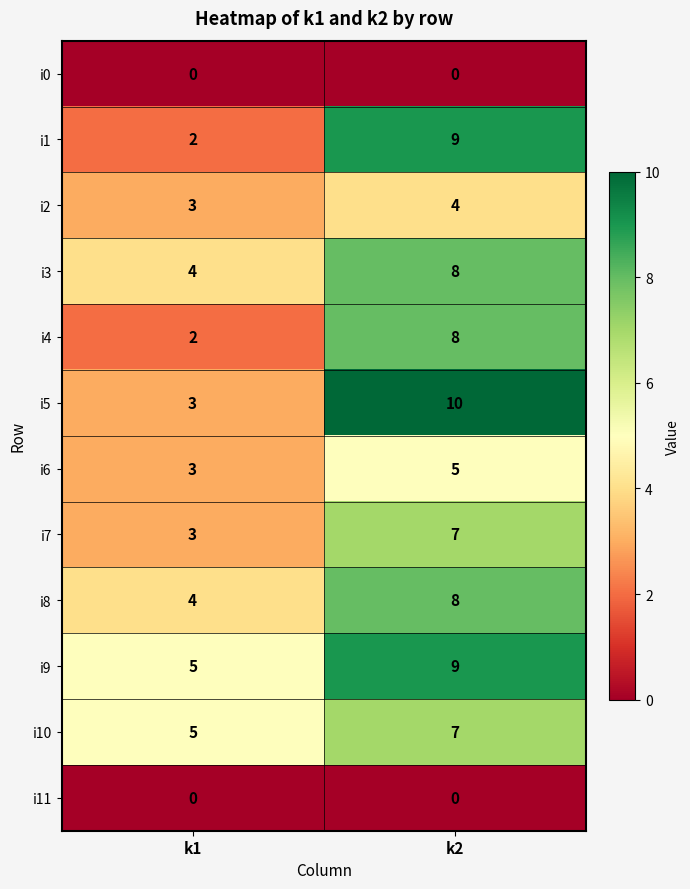

Where is i1 nearest to the value 5?

k1